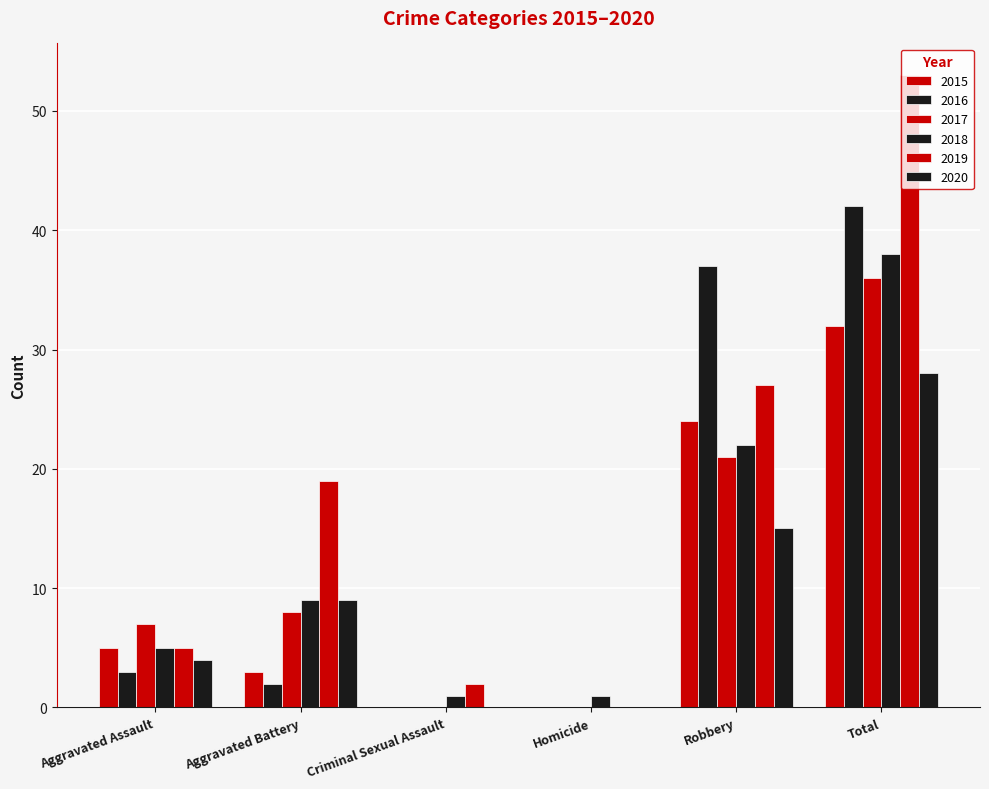

At which category is the sum across all series the highest?

Total